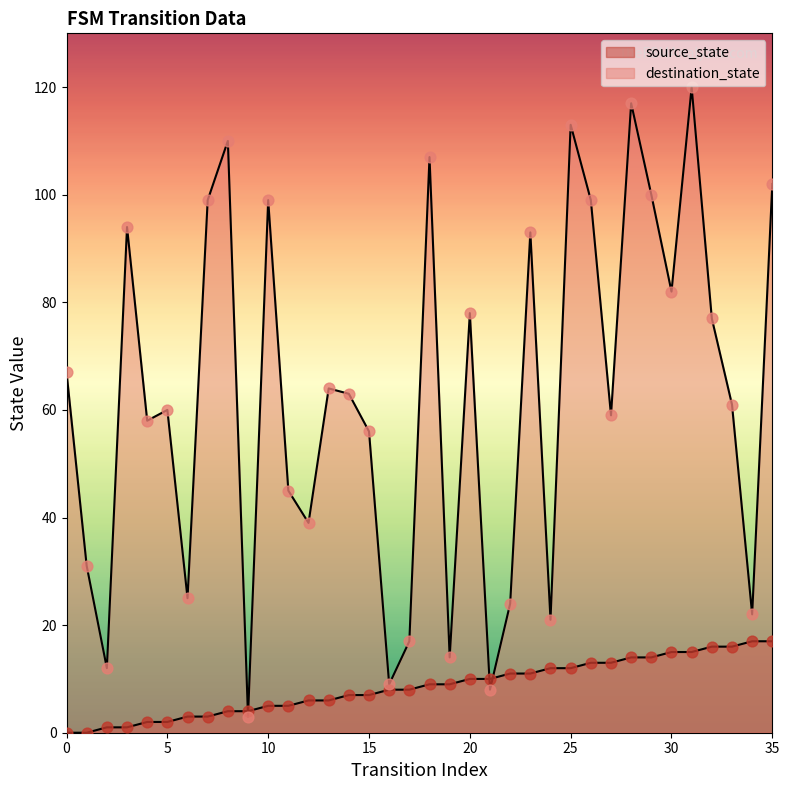

What is the total value across all series at 9?

7